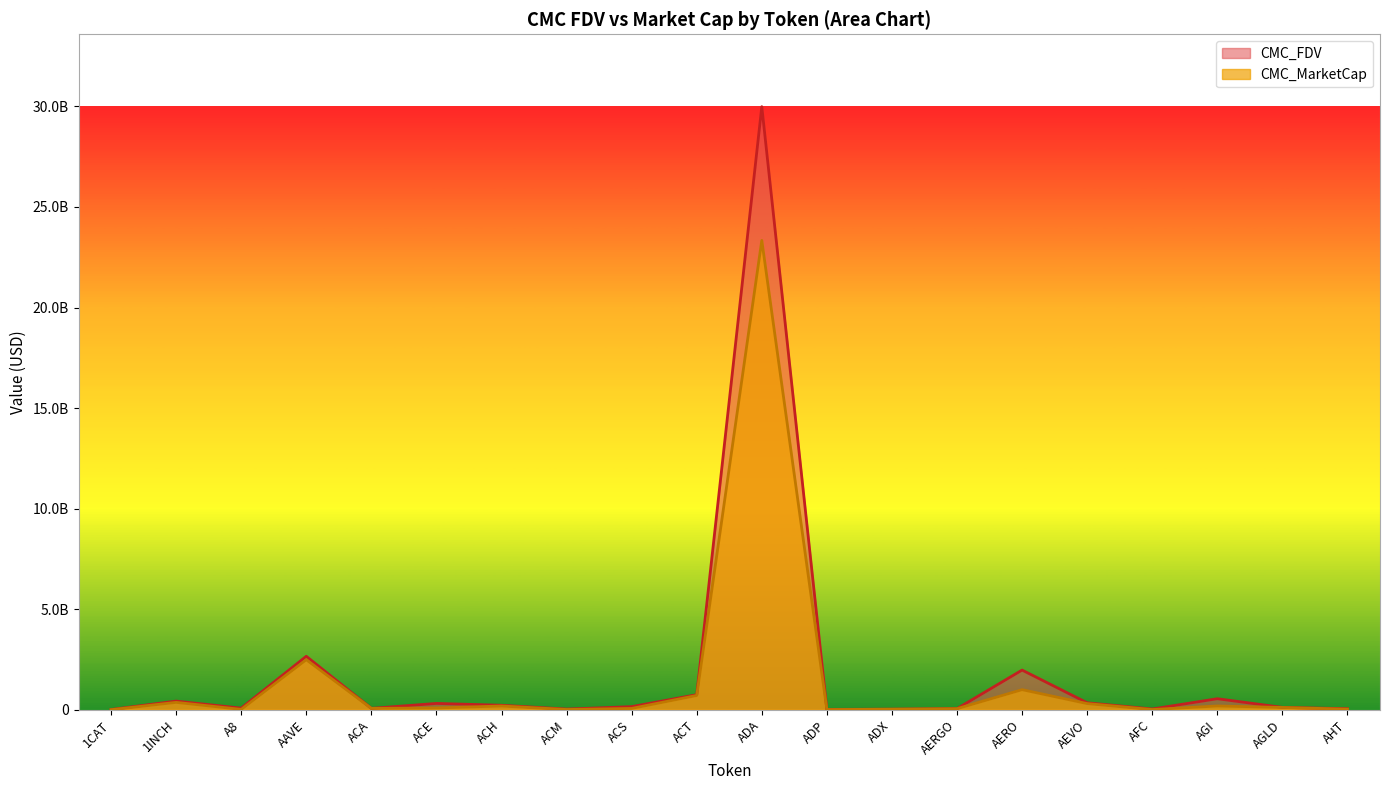

Reading left to right, what are all the values shown in this chart?

CMC_FDV: 1CAT=9280008.4	1INCH=428947603.9	A8=77372302.8	AAVE=2657141089.5	ACA=66470245.5	ACE=312722500.9	ACH=221682866.4	ACM=31380426.2	ACS=153263300.5	ACT=747412402.6	ADA=29988818884.6	ADP=15637840.2	ADX=26721331.9	AERGO=54651673.9	AERO=1970841441.9	AEVO=344510762.2	AFC=34780740.0	AGI=547050042.4	AGLD=115959988.6	AHT=50818156.0
CMC_MarketCap: 1CAT=0.0	1INCH=365622888.4	A8=16480300.5	AAVE=2487252967.8	ACA=65819993.1	ACE=86529958.6	ACH=185060499.1	ACM=10481539.3	ACS=63343202.8	ACT=708731705.8	ADA=23336984654.3	ADP=5598876.3	ADX=25660678.0	AERGO=51008228.7	AERO=996780187.0	AEVO=305425409.0	AFC=9009208.1	AGI=186317211.8	AGLD=112060834.1	AHT=27779091.0